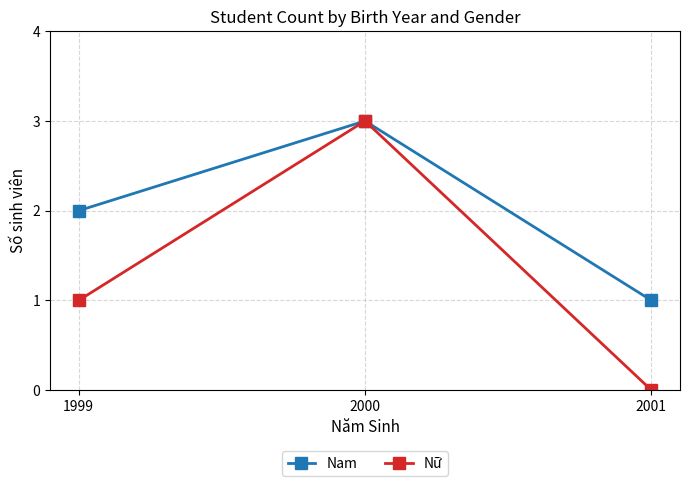

What is the maximum value for Nam?

3